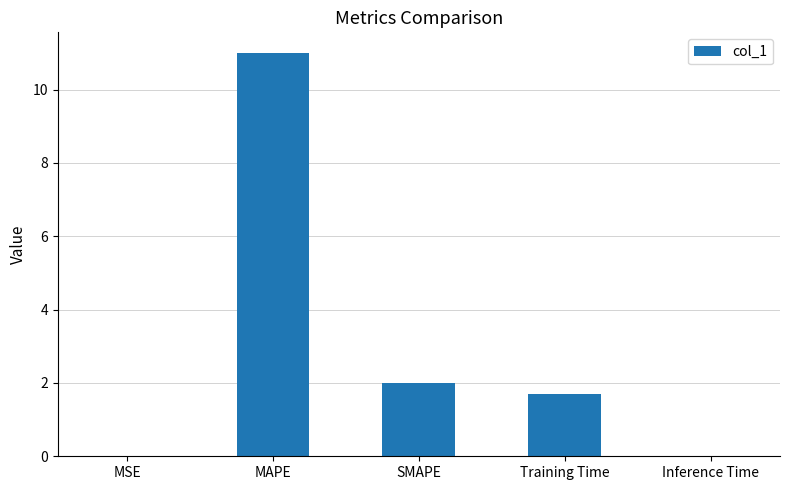

Which has a higher value, MSE or SMAPE?

SMAPE